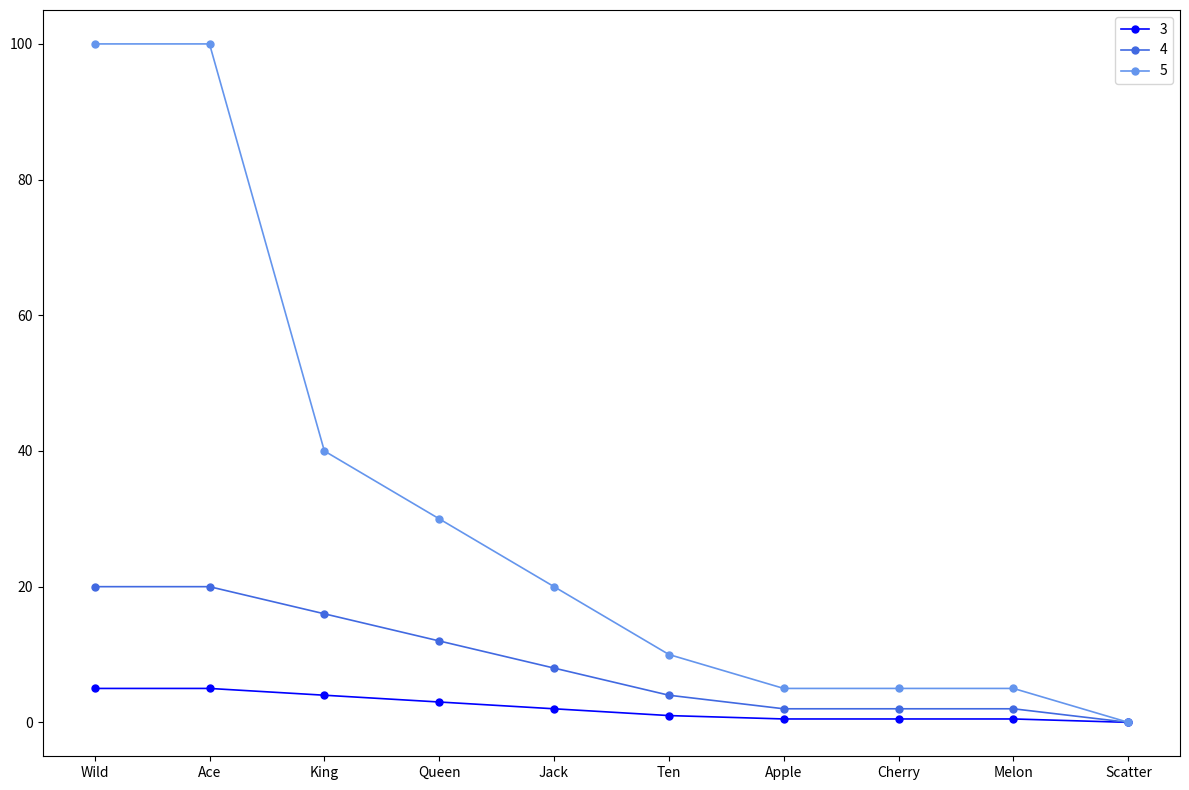

What is the label of the 2nd point from the right?

Melon